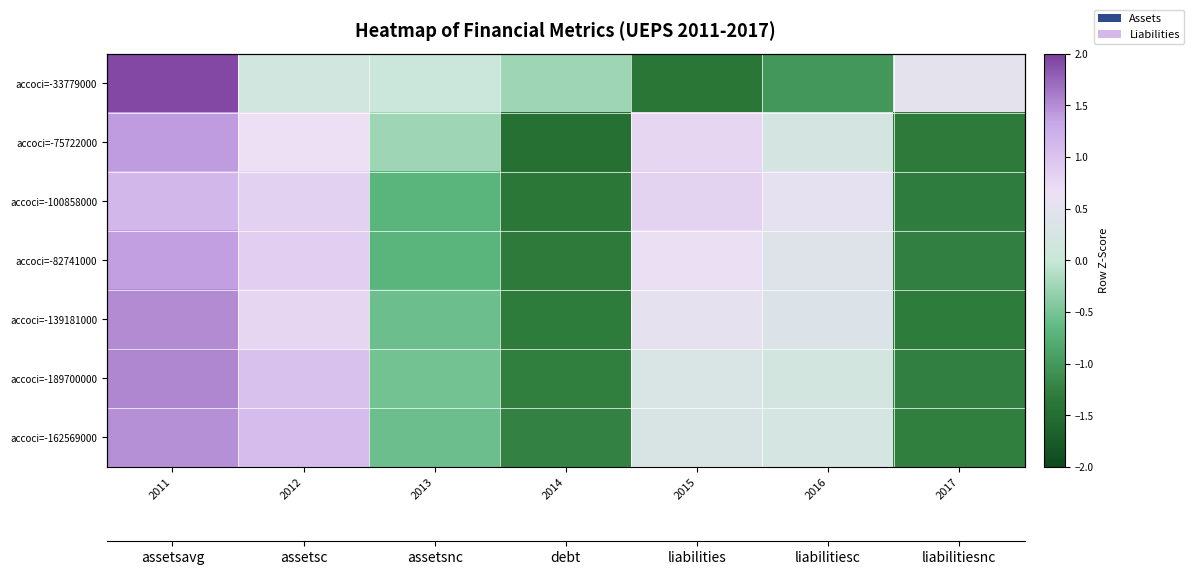

What is the sum of the accoci=-75722000 values at 2014 and 2017?

-2.8